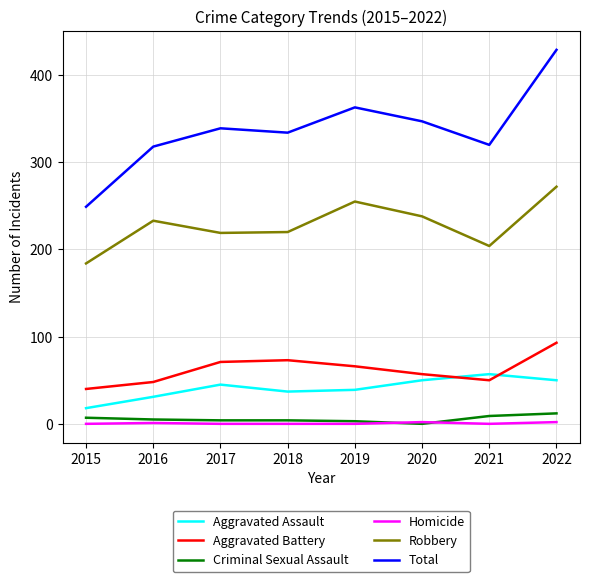

True or false: Homicide and Aggravated Battery intersect in this chart.

False